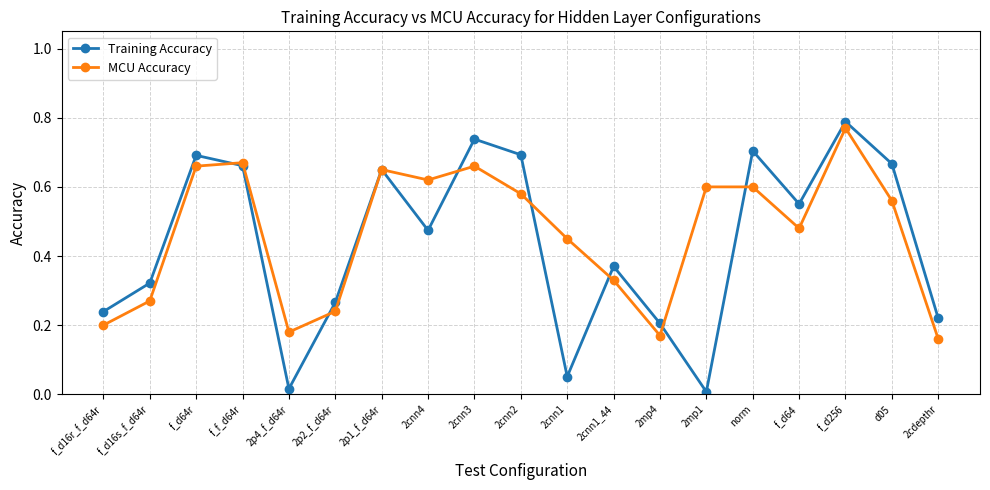

What position from the right is 2cnn1_44?

8